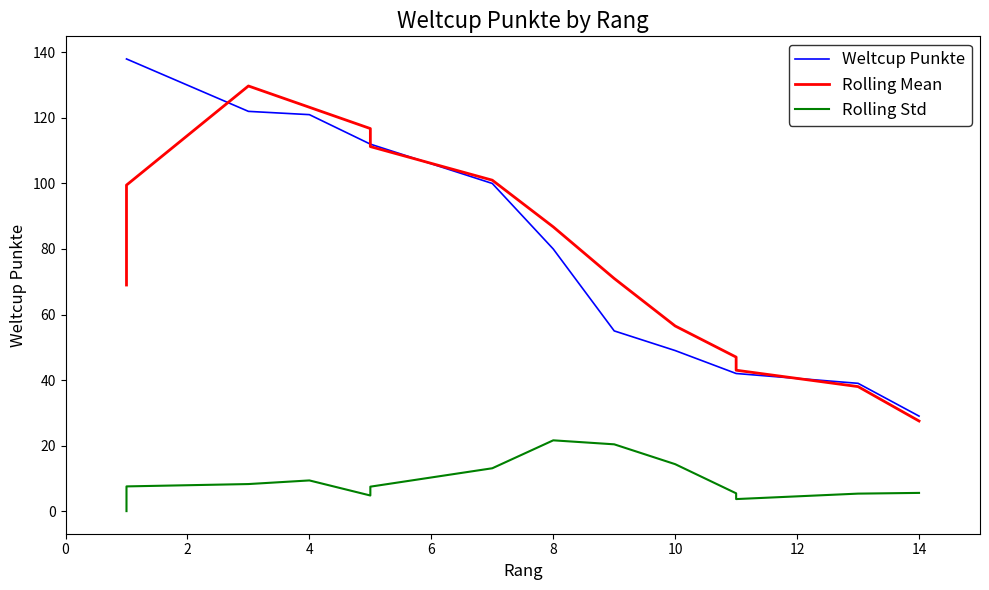

What are all the series names shown in the legend?

Weltcup Punkte, Rolling Mean, Rolling Std